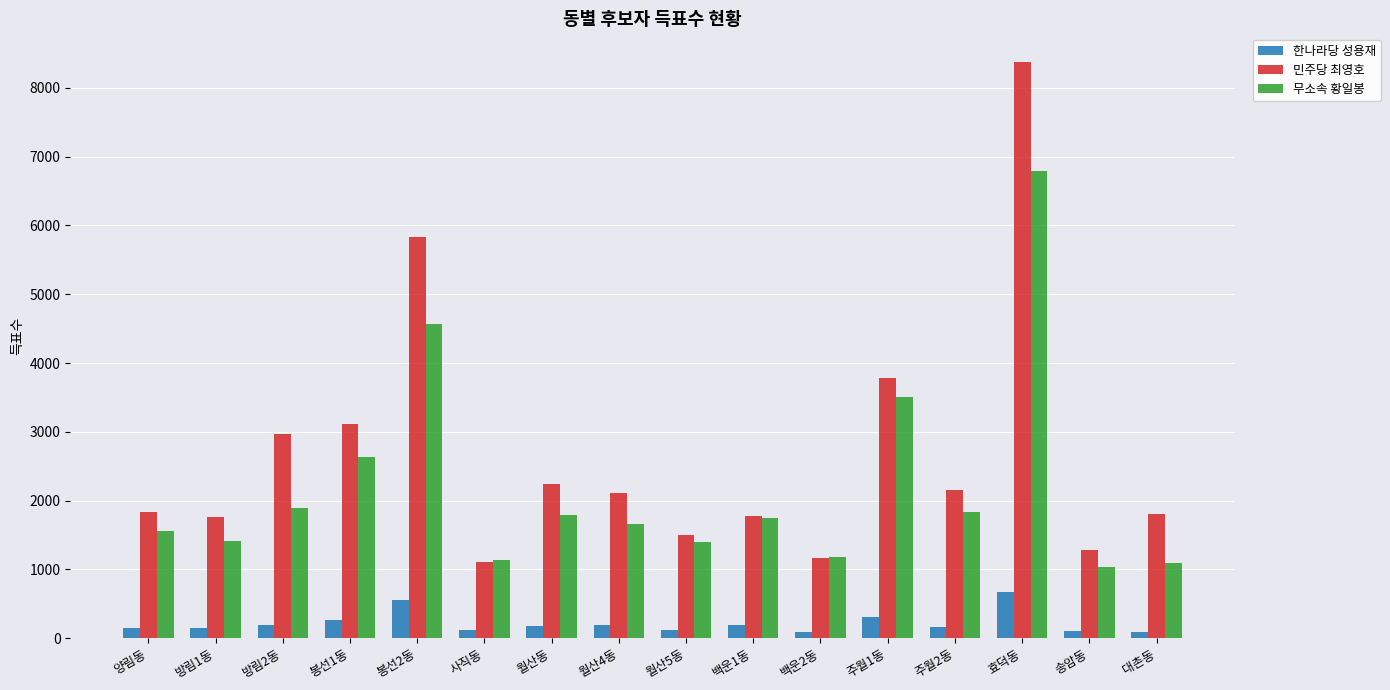

What is the sum of the 무소속 황일봉 values at 사직동 and 봉선1동?

3779